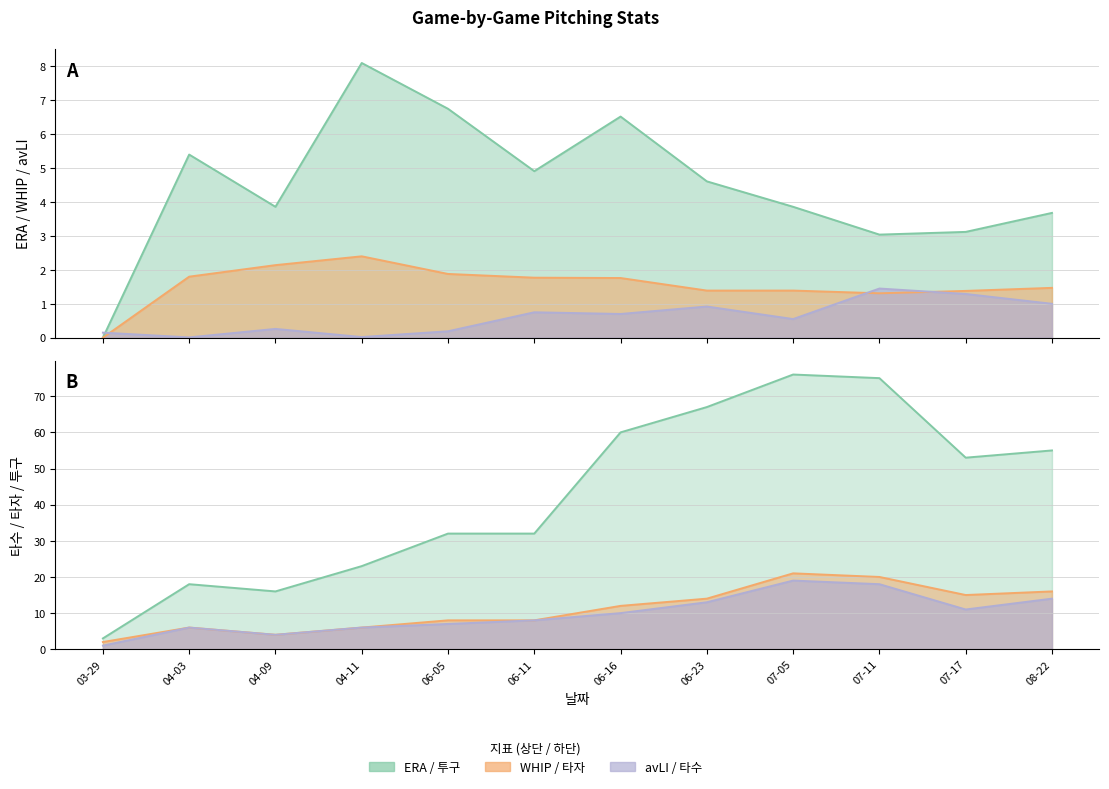

What is the value of the ERA point at the 10th from the left?

3.0